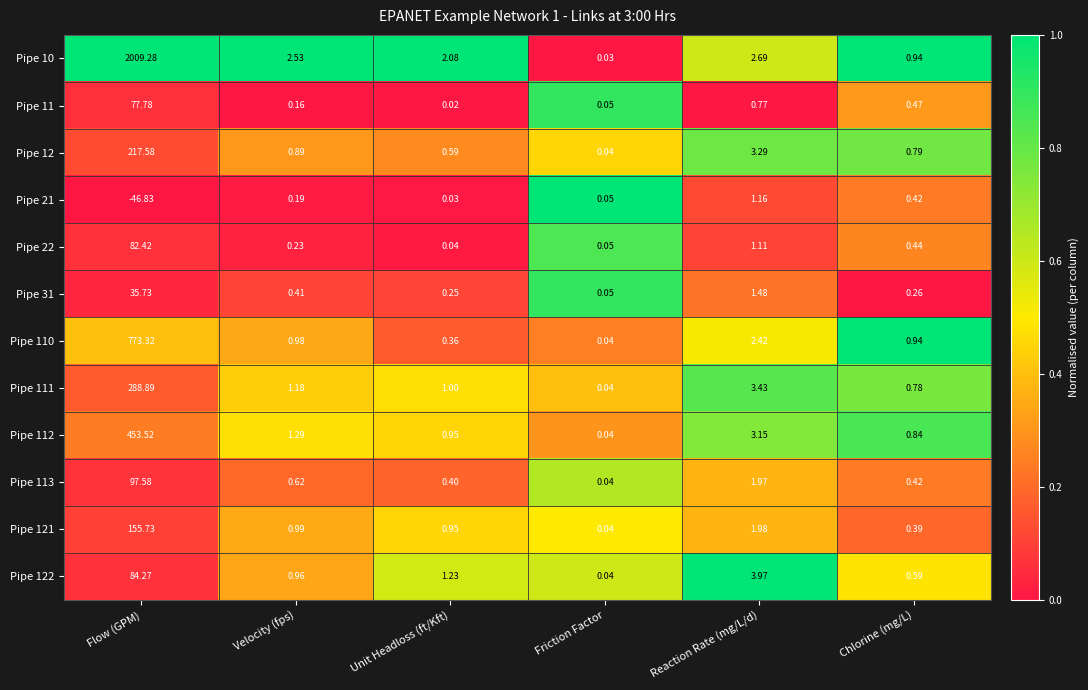

Where does the Pipe 10 series first go above 2?

Flow (GPM)